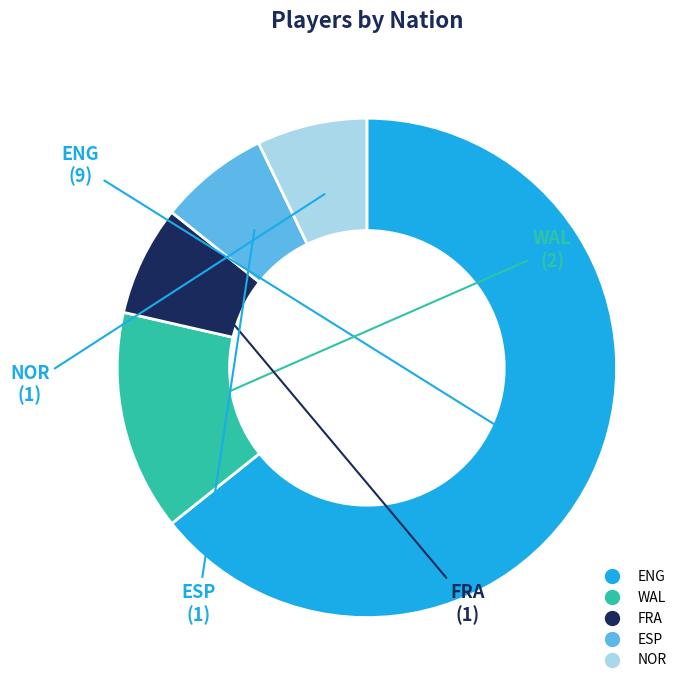

Which slice represents more than half of the pie?

ENG